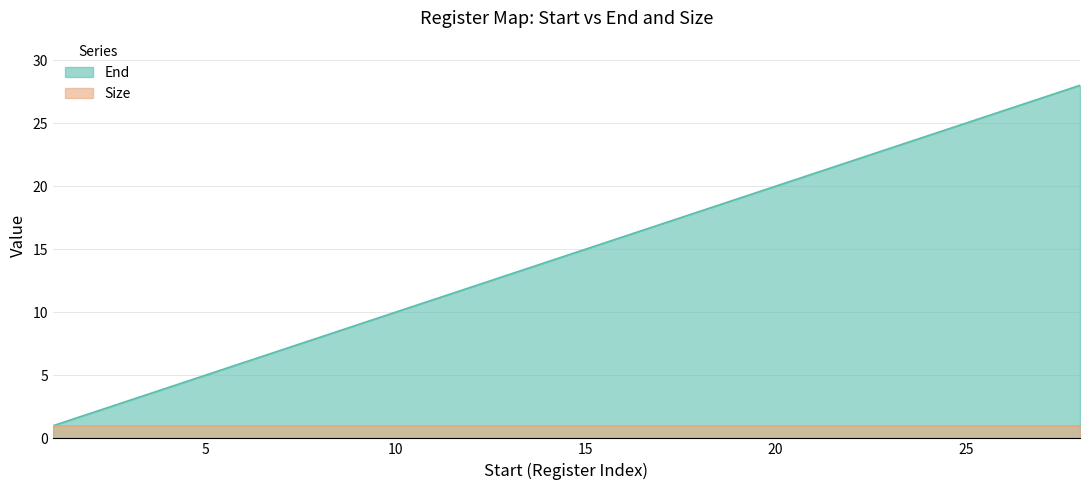

What is the difference between the maximum and minimum values?

27